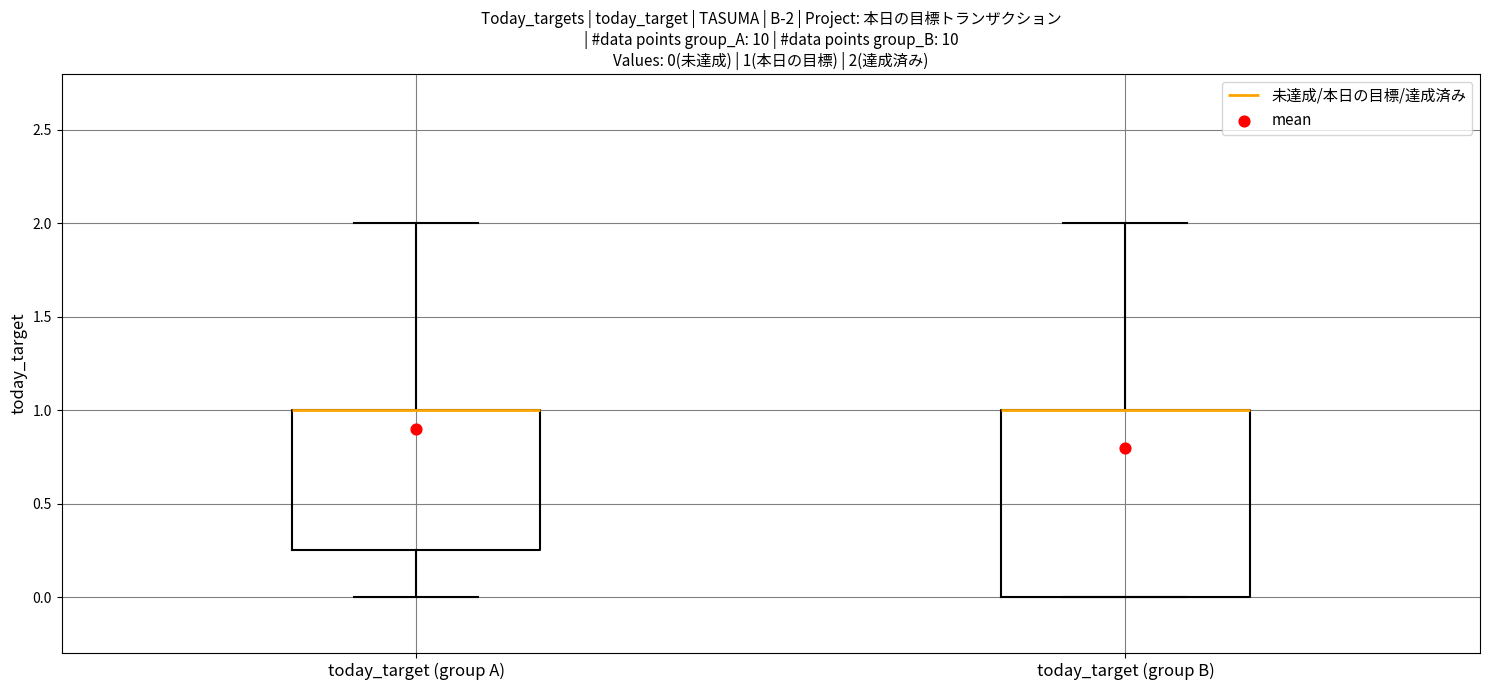

Comparing the boxes themselves (not the whiskers), which one is the tallest?

today_target (group B)